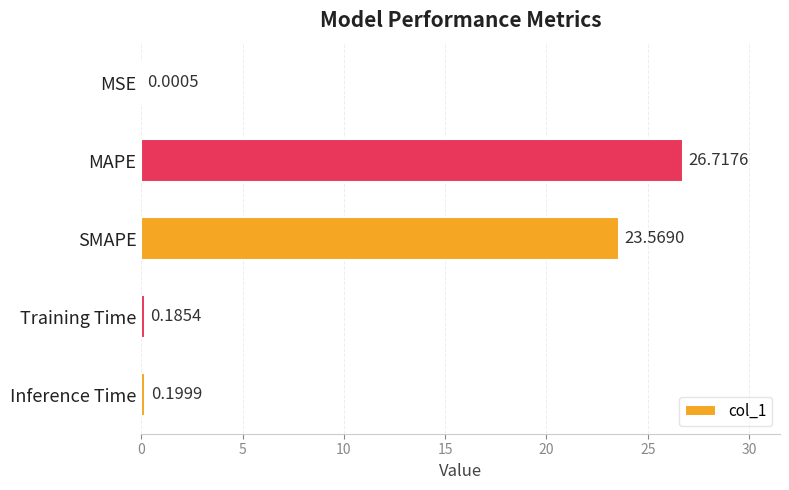

Where is the data nearest to the value 13?

SMAPE